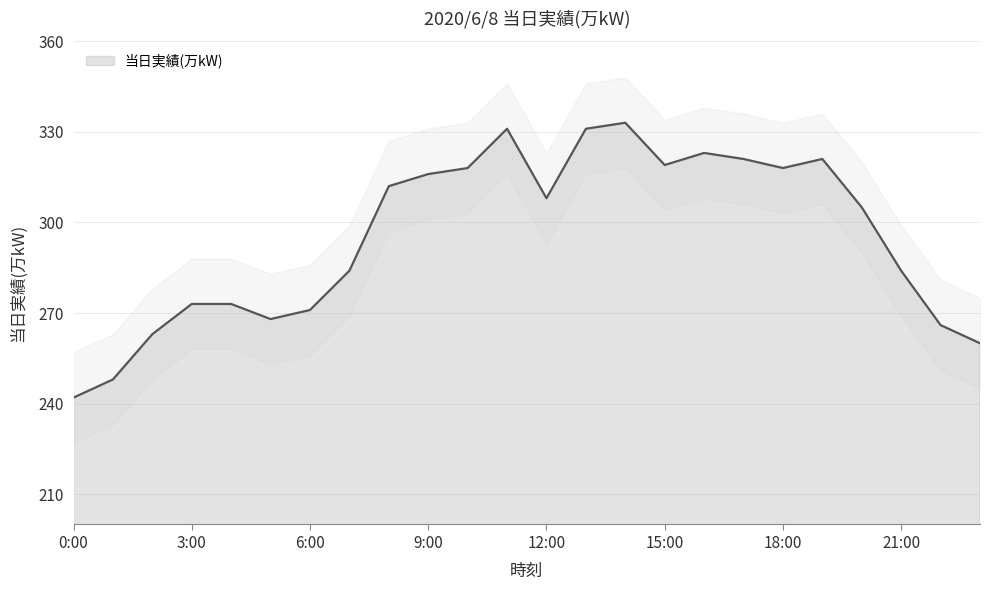

Which category has the lowest value across all series?

0:00